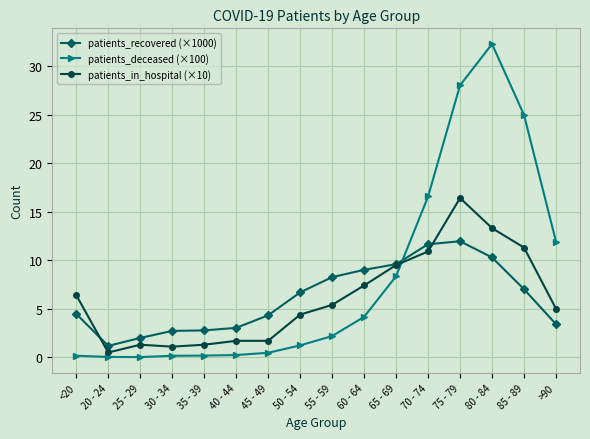

How many intersections are there between patients_deceased (×100) and patients_recovered (×1000)?

1